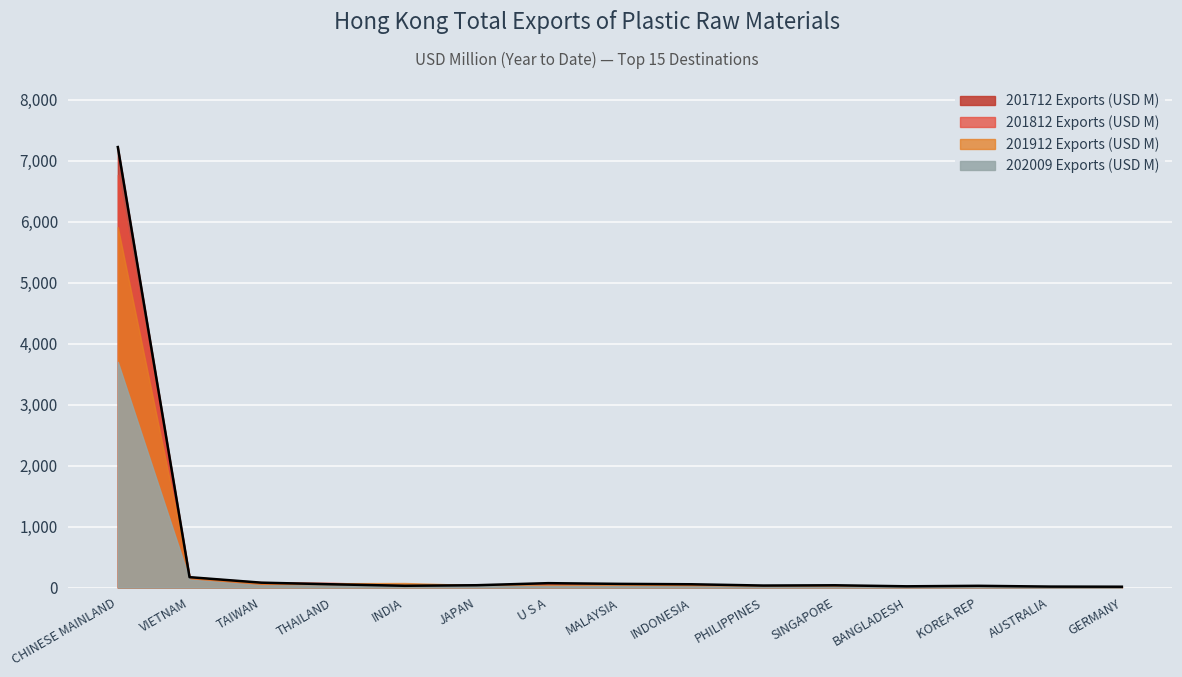

At which label does 202009 first exceed 25?

CHINESE MAINLAND